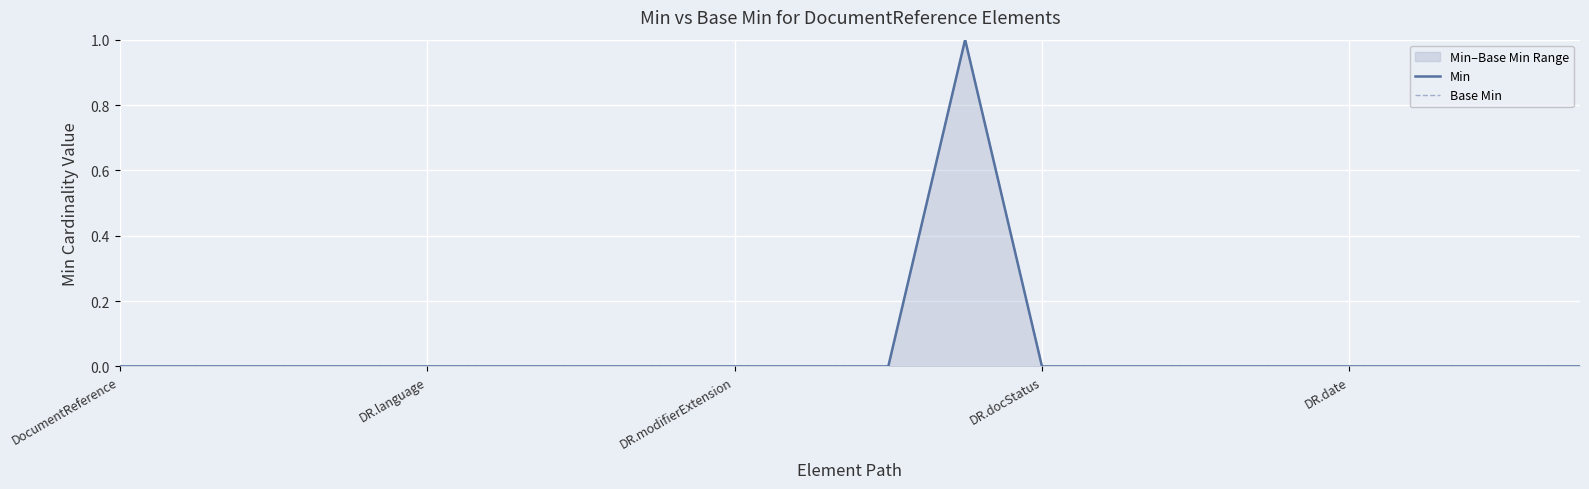

How many data points in Base Min are above 0?

1